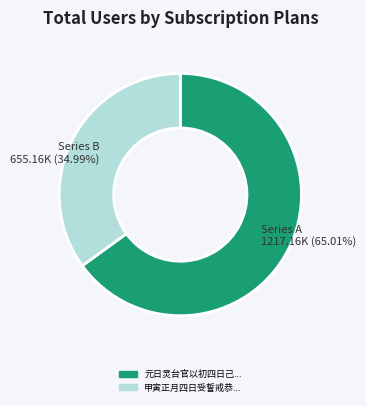

Is there any slice that represents more than half of the pie?

Yes